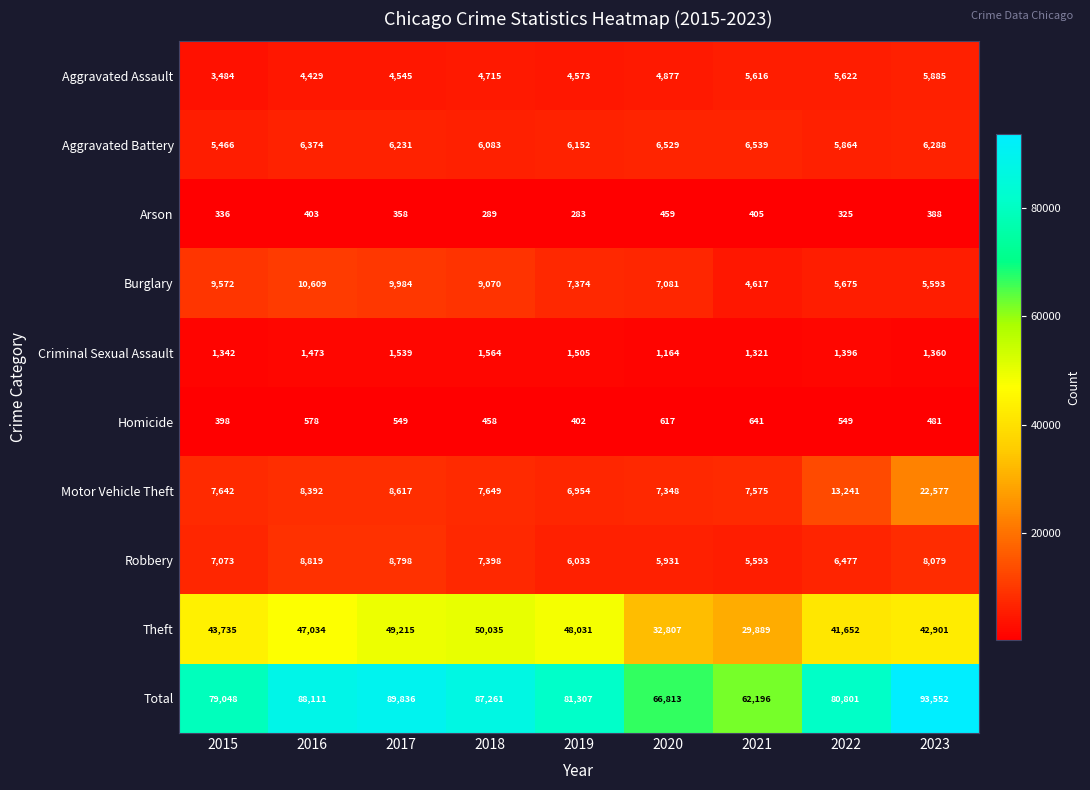

At which label is Aggravated Assault closest to 4684?

2018